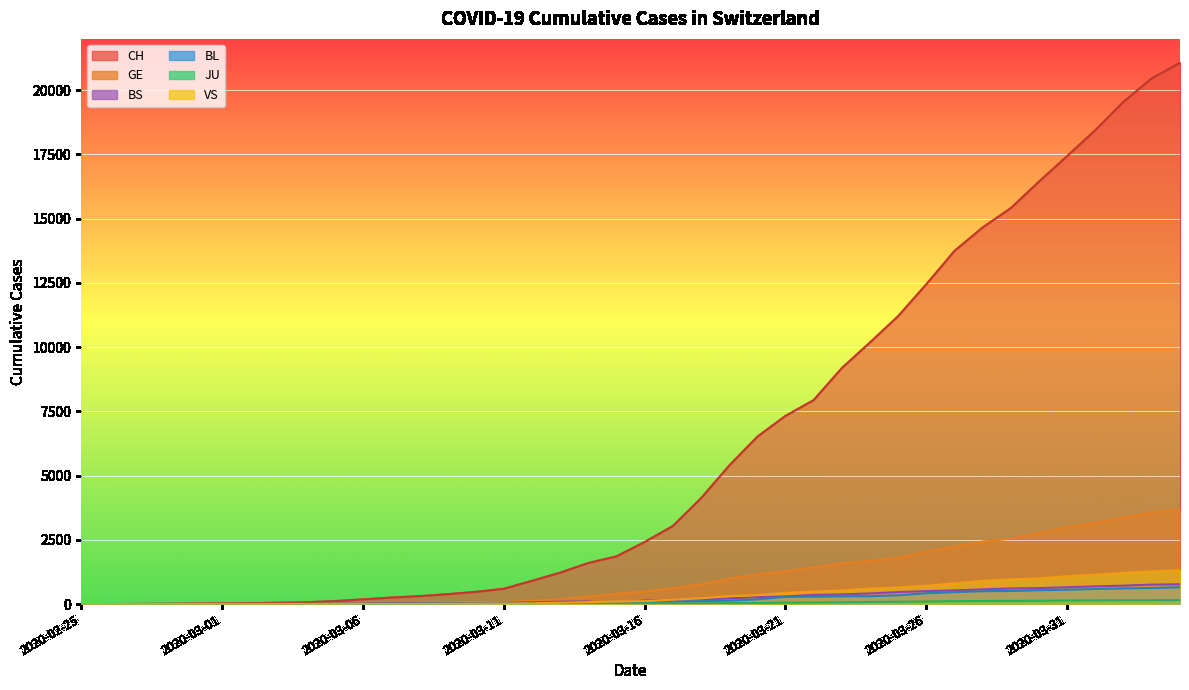

What is the label of the 5th point from the right?

2020-03-31